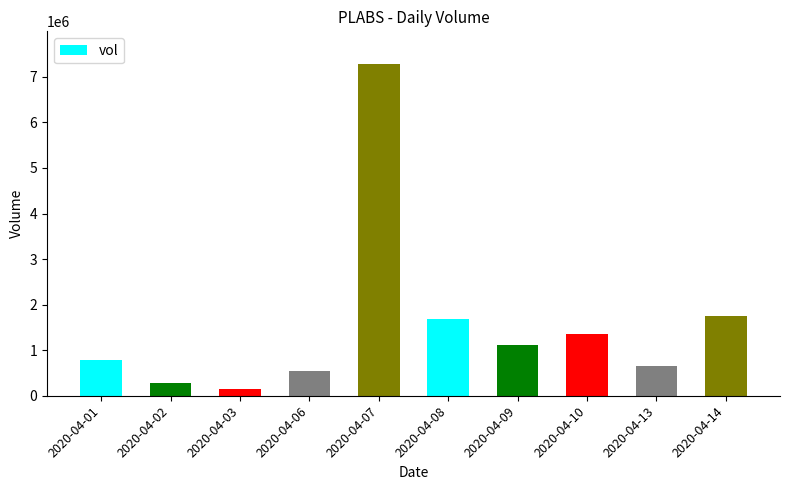

Which has a higher value, 2020-04-14 or 2020-04-07?

2020-04-07